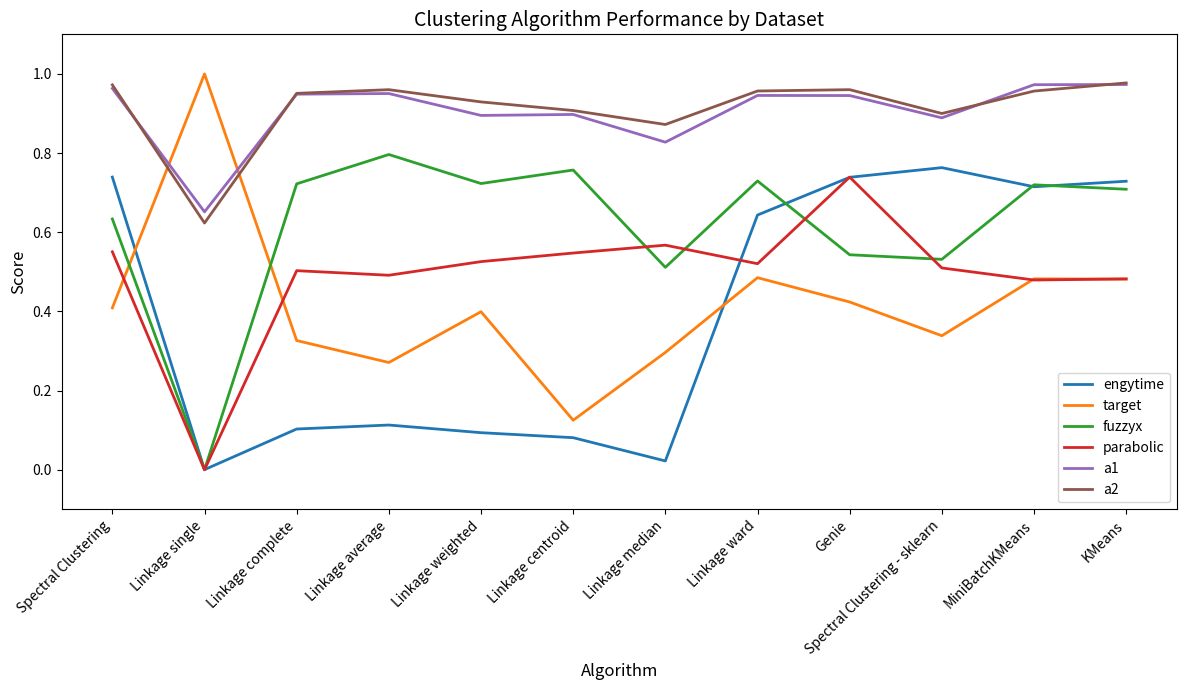

What is the total value across all series at Linkage weighted?

3.6